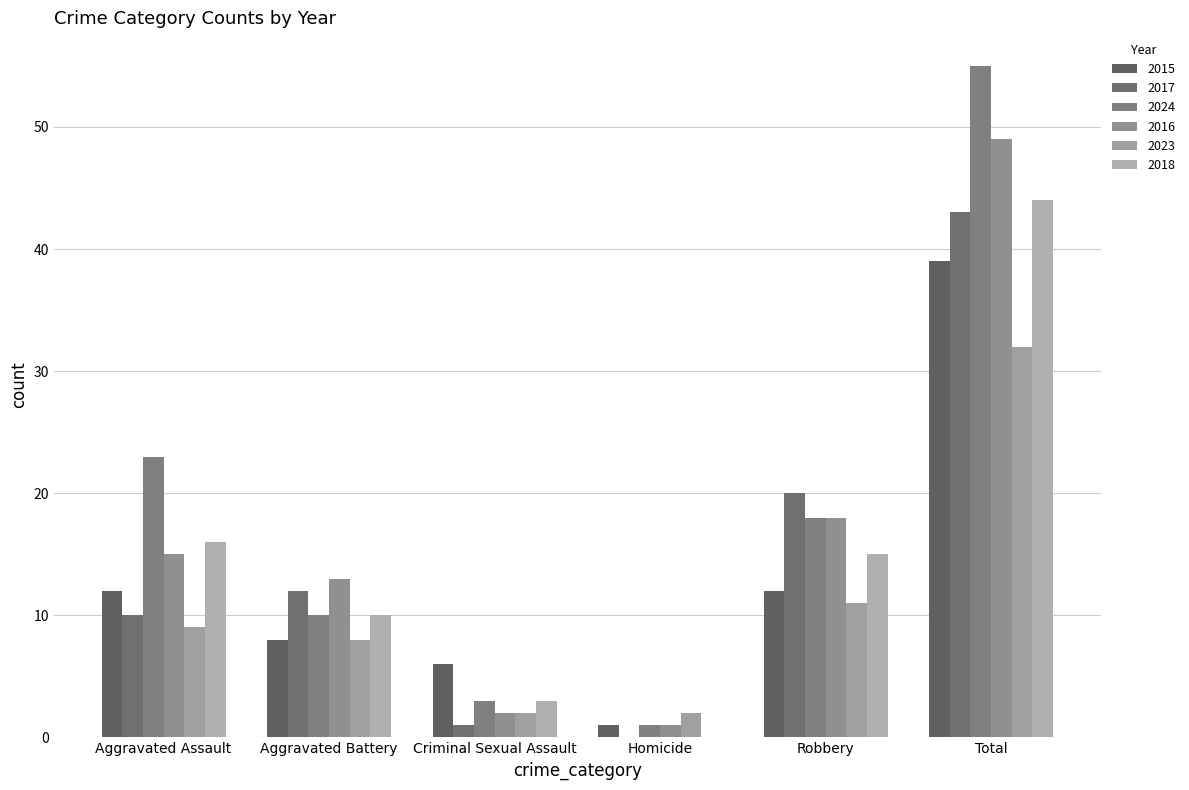

What is the total value across all series at Robbery?

94